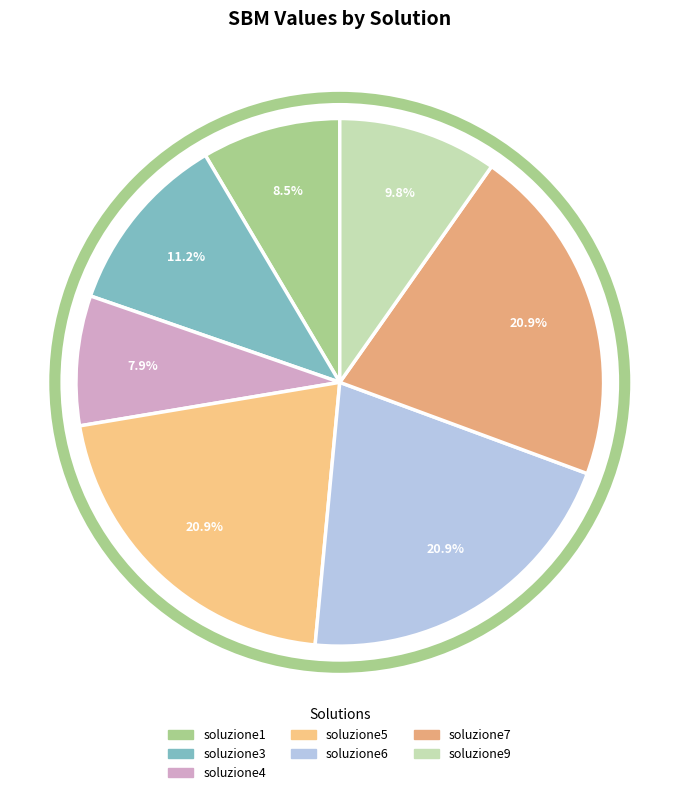

How many slices are in this pie chart?

7